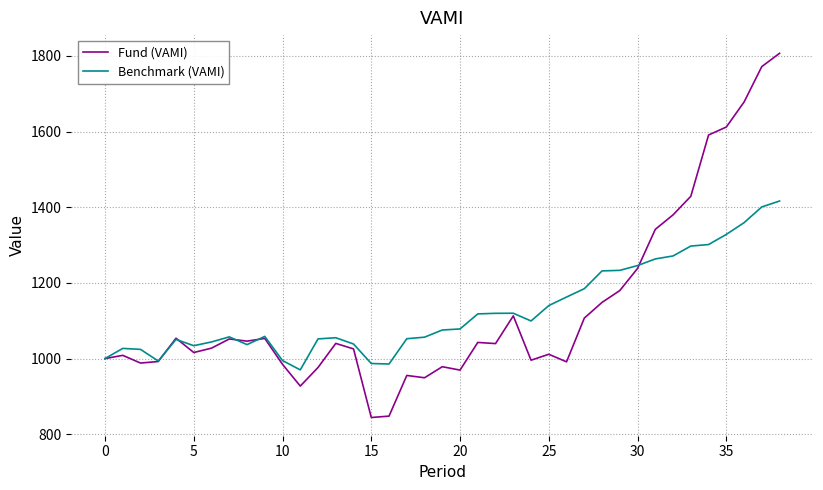

What is the maximum value for Benchmark (VAMI)?

1416.5